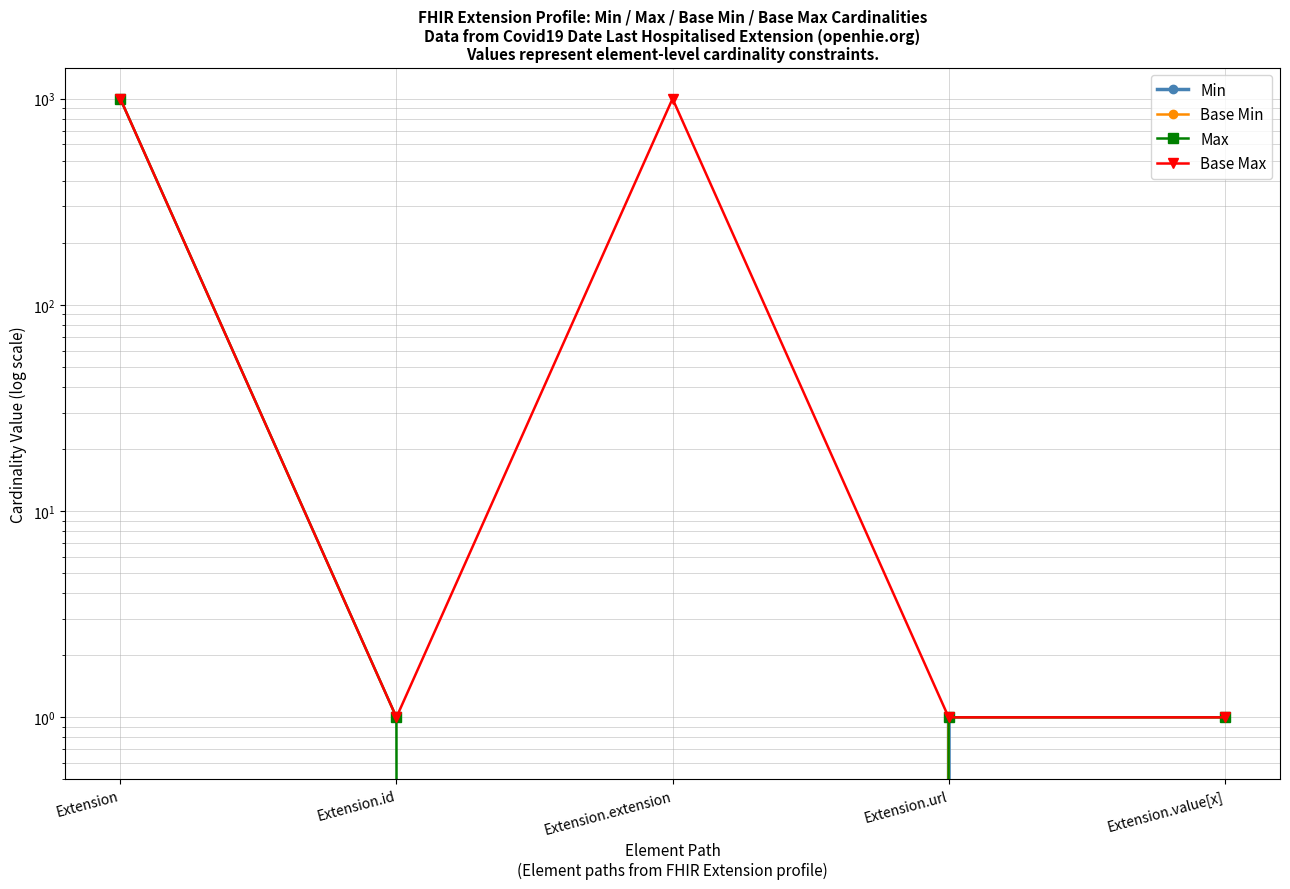

What is the difference between the maximum and second lowest values in the Min series?

1